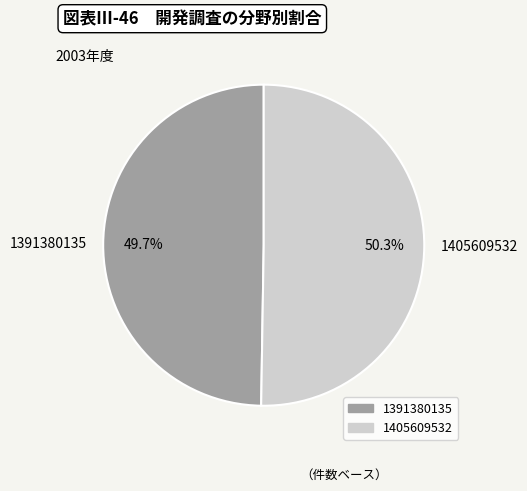

Which slice is the largest?

1405609532